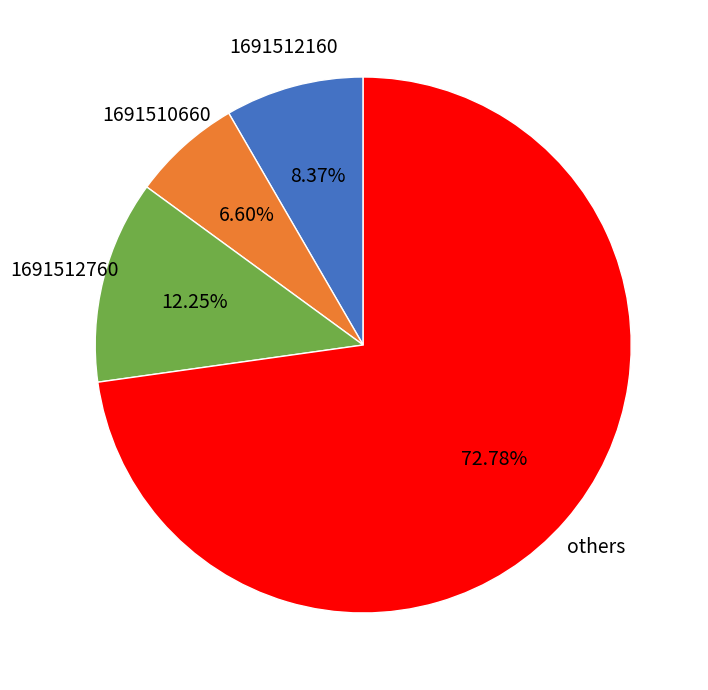

Does any single category account for the majority?

Yes